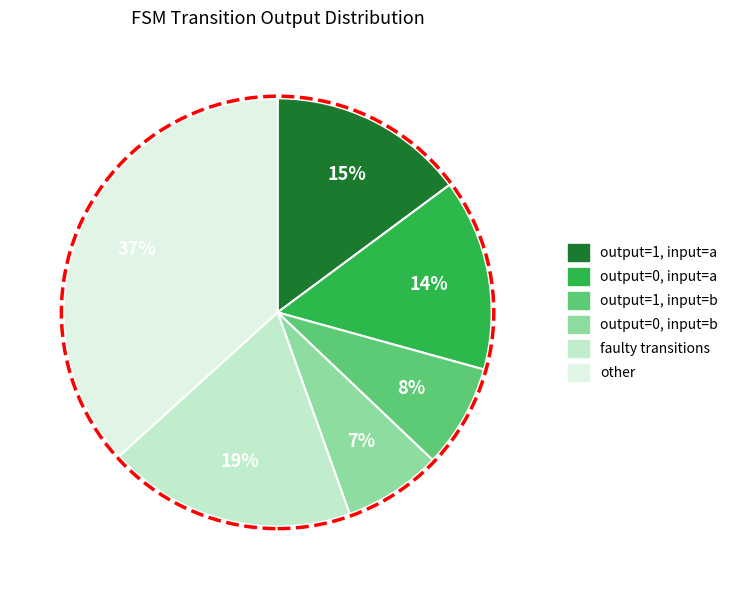

How many slices are in this pie chart?

6